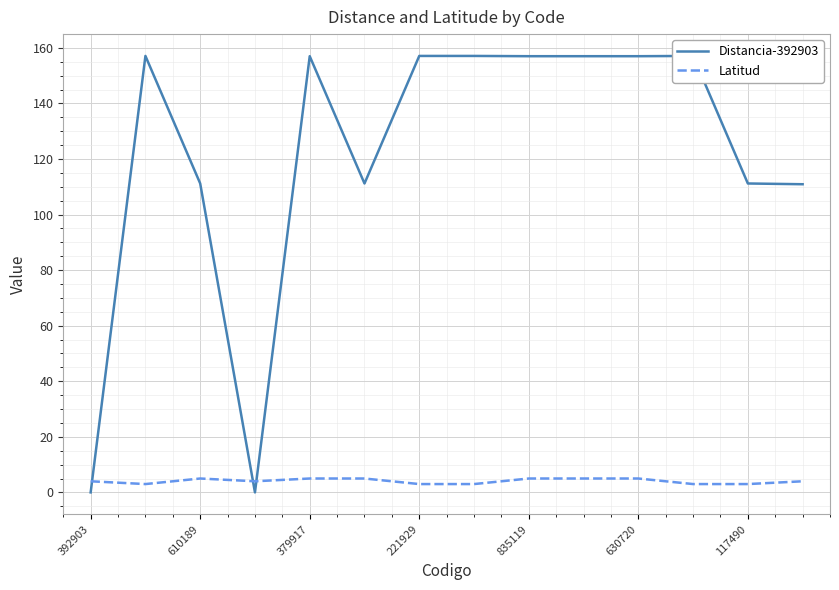

What is the highest value of the Distancia-392903 series?

157.1